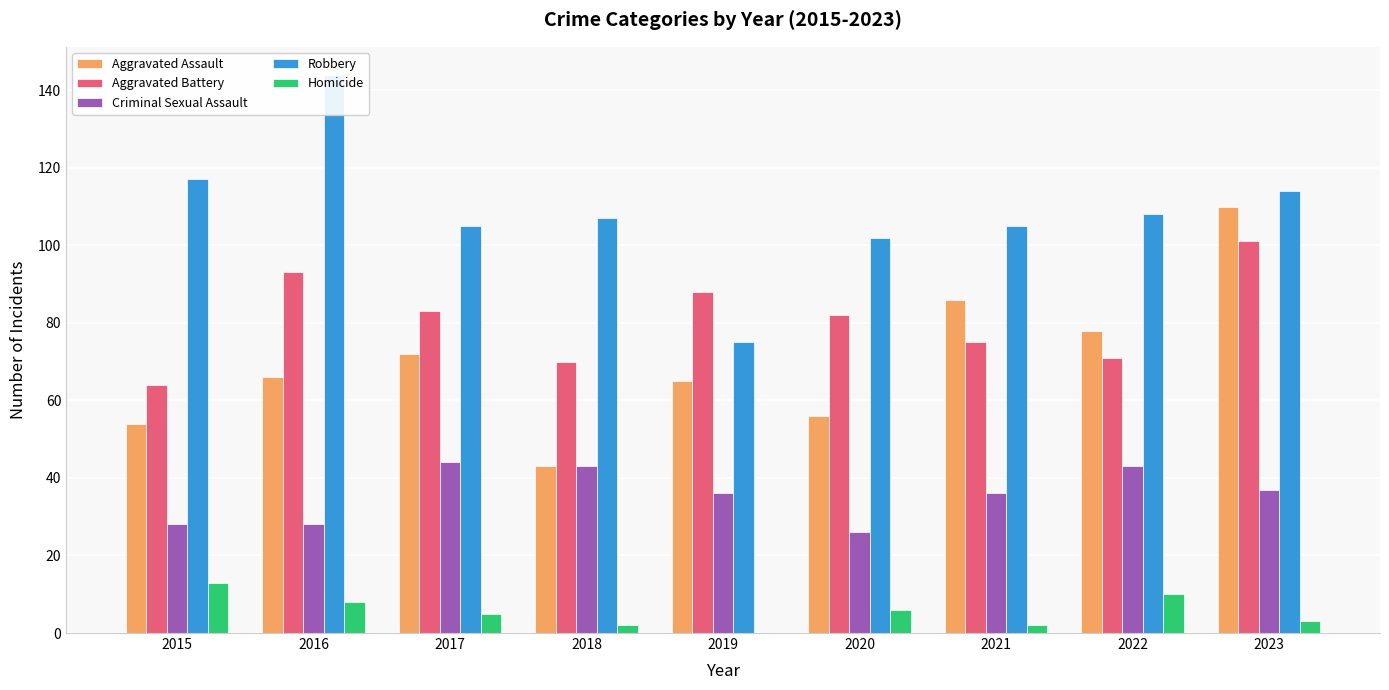

What is the greatest value displayed?

144